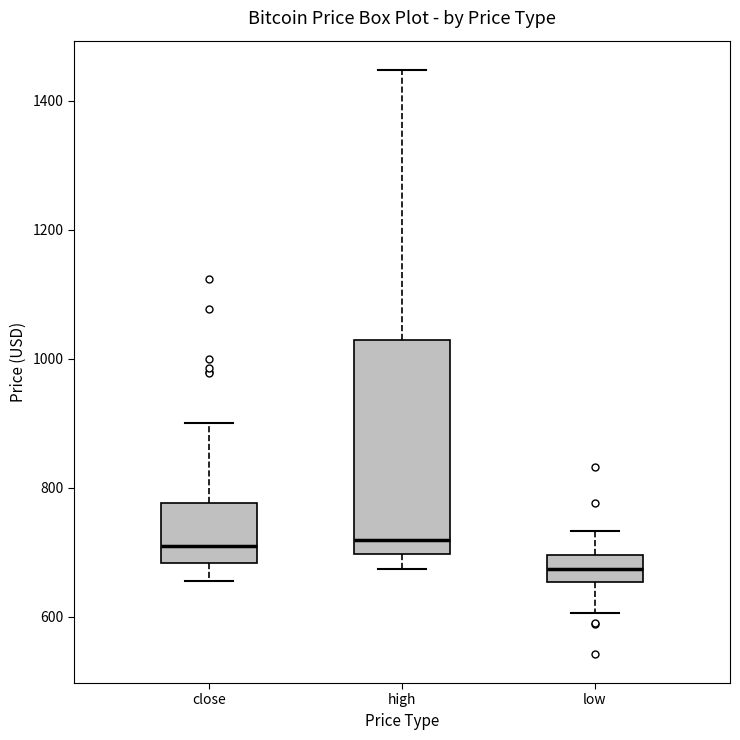

Which box has the lowest median line?

low